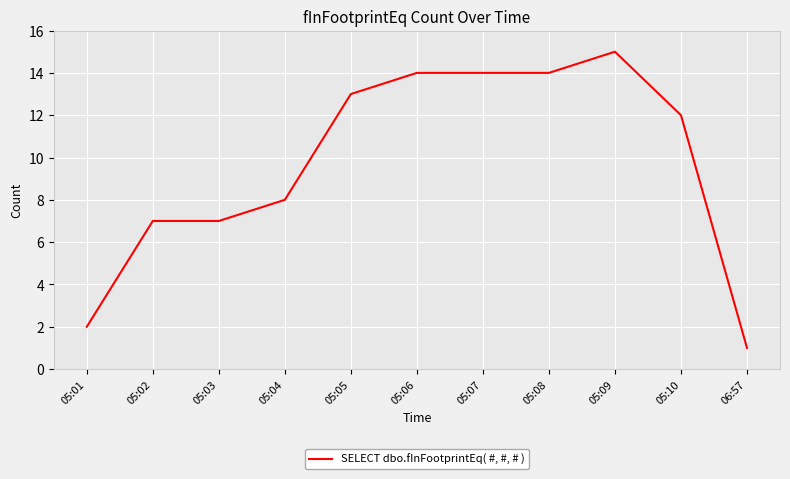

What is the maximum value shown in the chart?

15